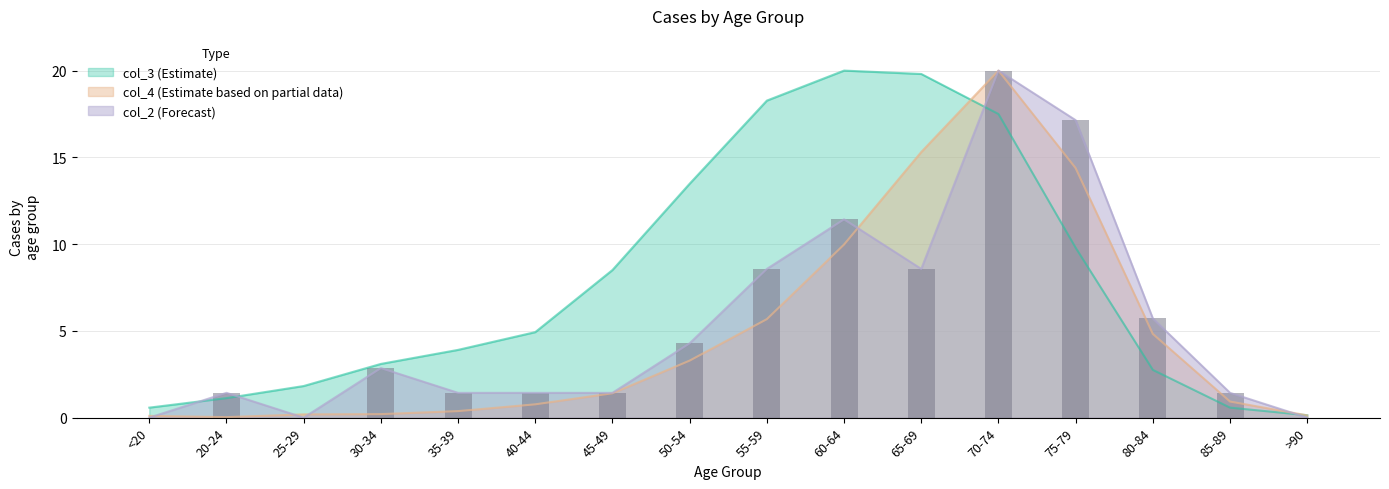

How many values in col_2 are above zero?

13